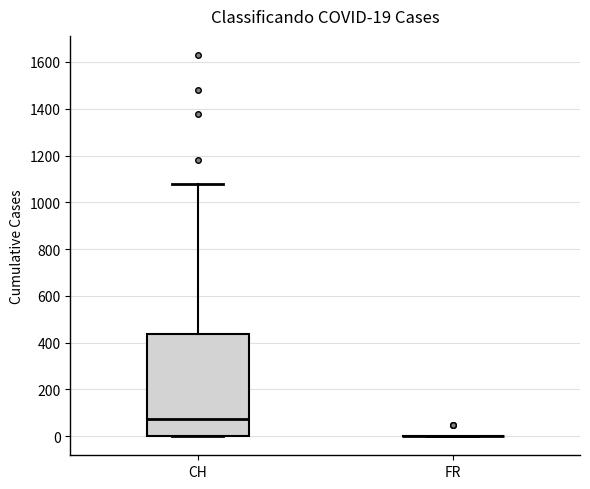

Which box is the tallest, from its lower edge to its upper edge?

CH